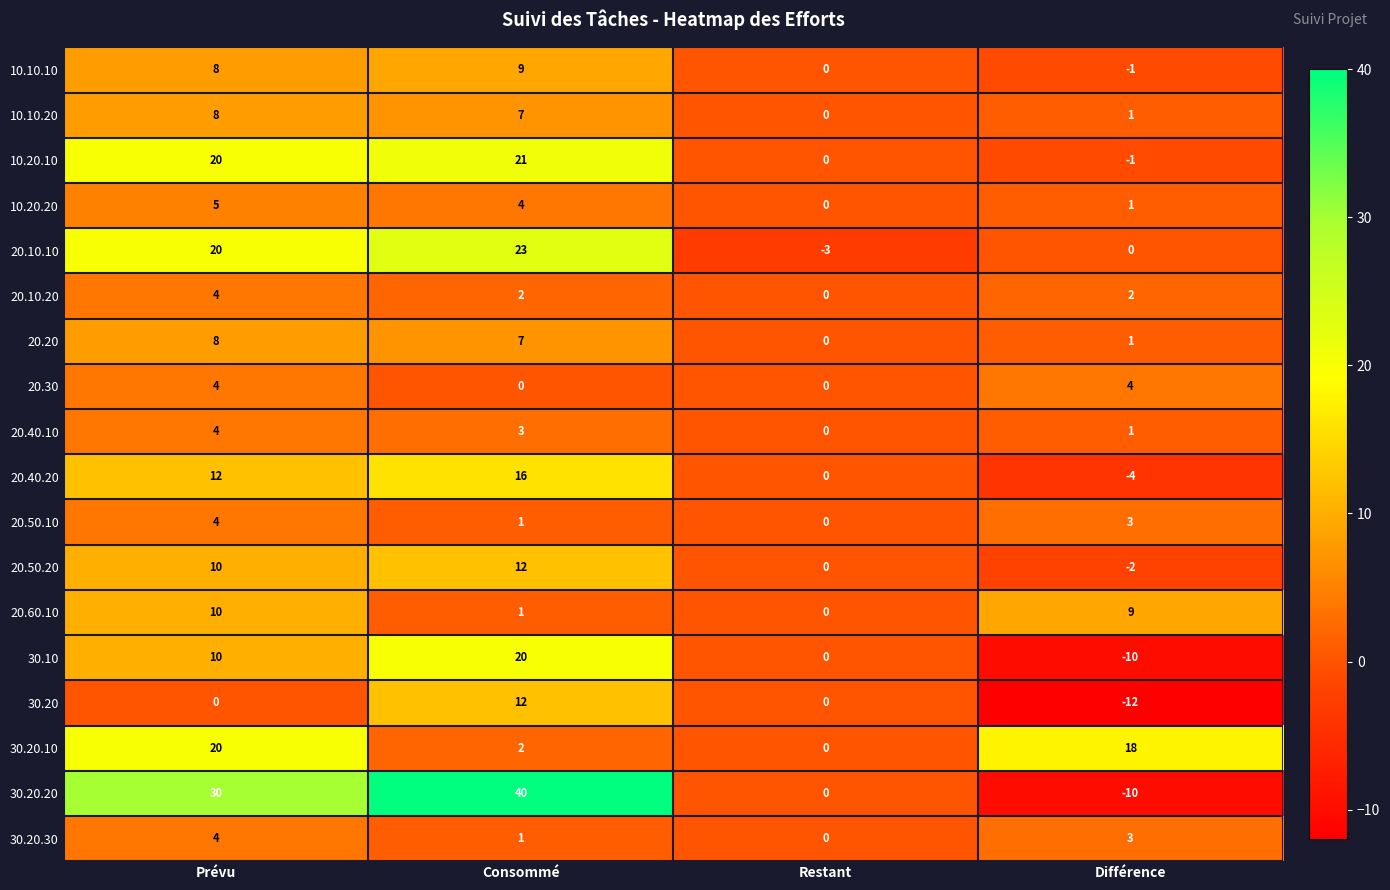

Rank the categories by 20.50.20 value from highest to lowest.

Consommé, Prévu, Restant, Différence